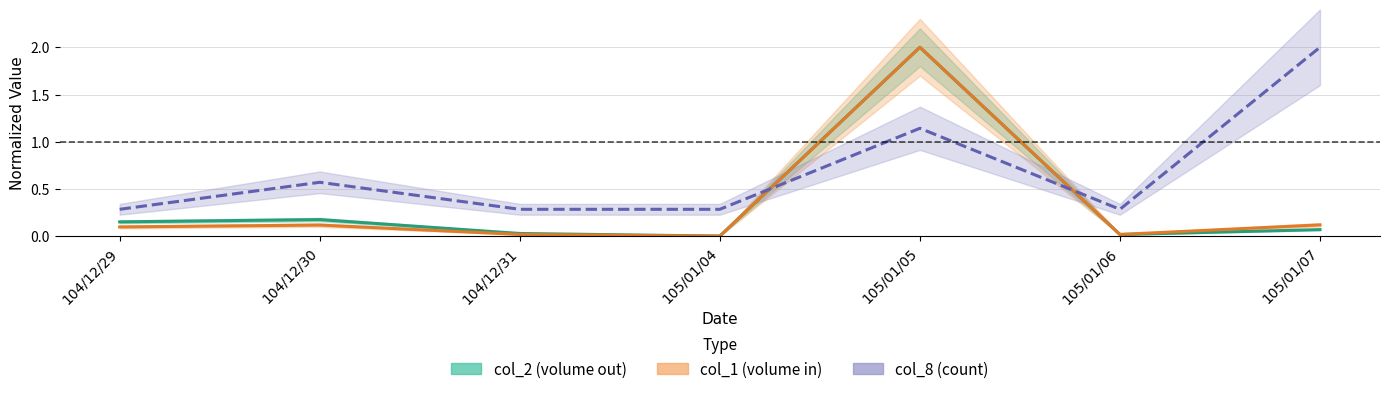

What is the average value of the col_2 (volume out) series?

0.4